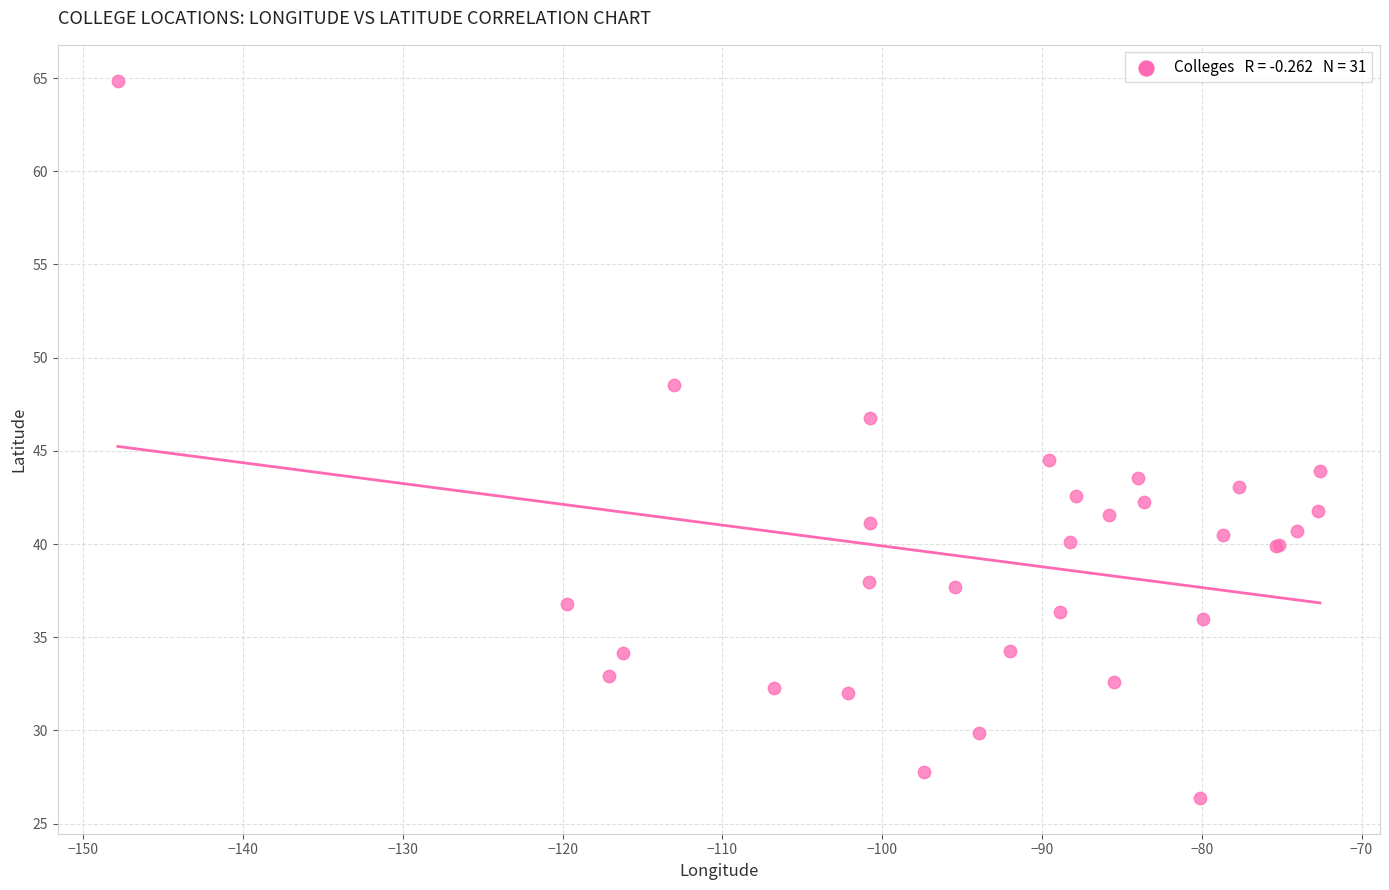

What Y value in the scatter plot is closest to 45?

44.5